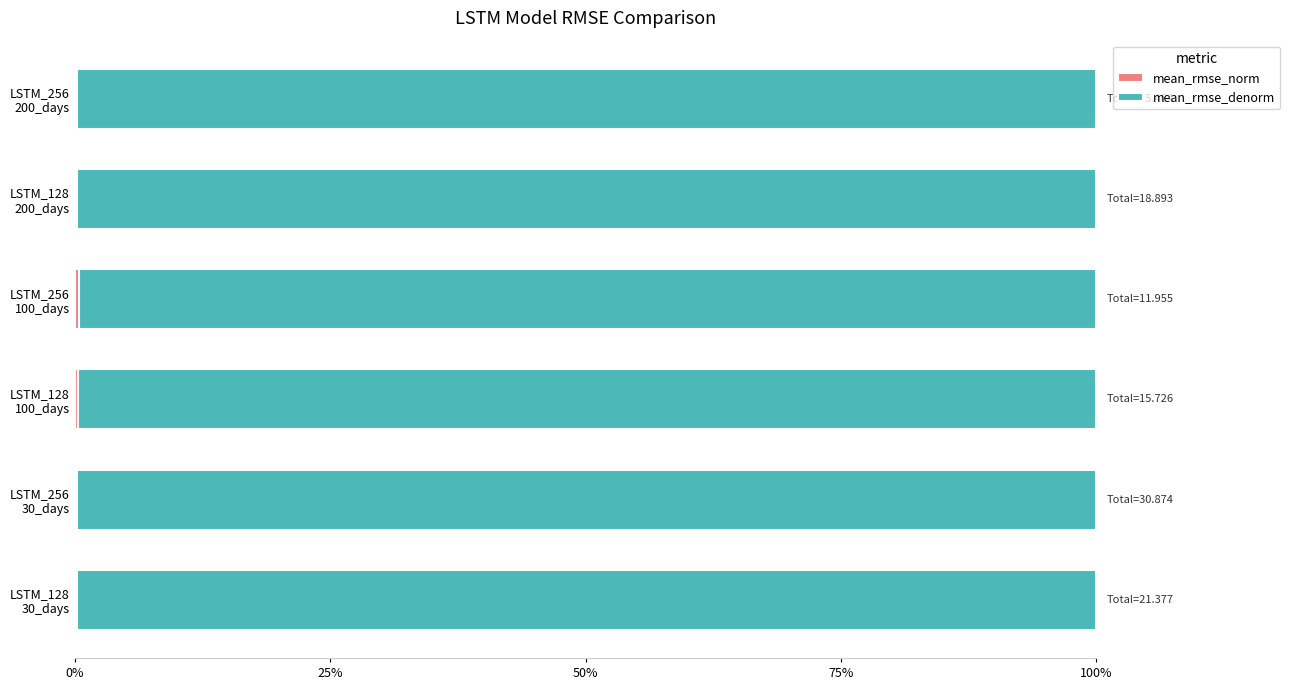

What position from the left is LSTM_256 100_days?

4